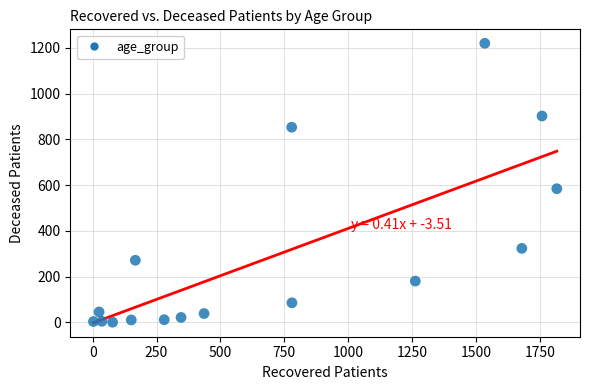

What is the range of X values (max minus min)?

1814